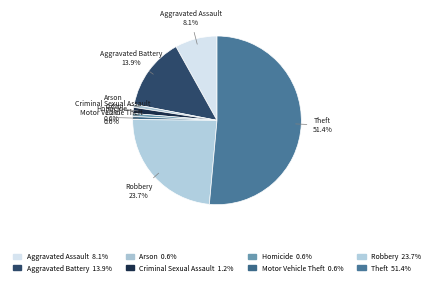

How many slices are in this pie chart?

8